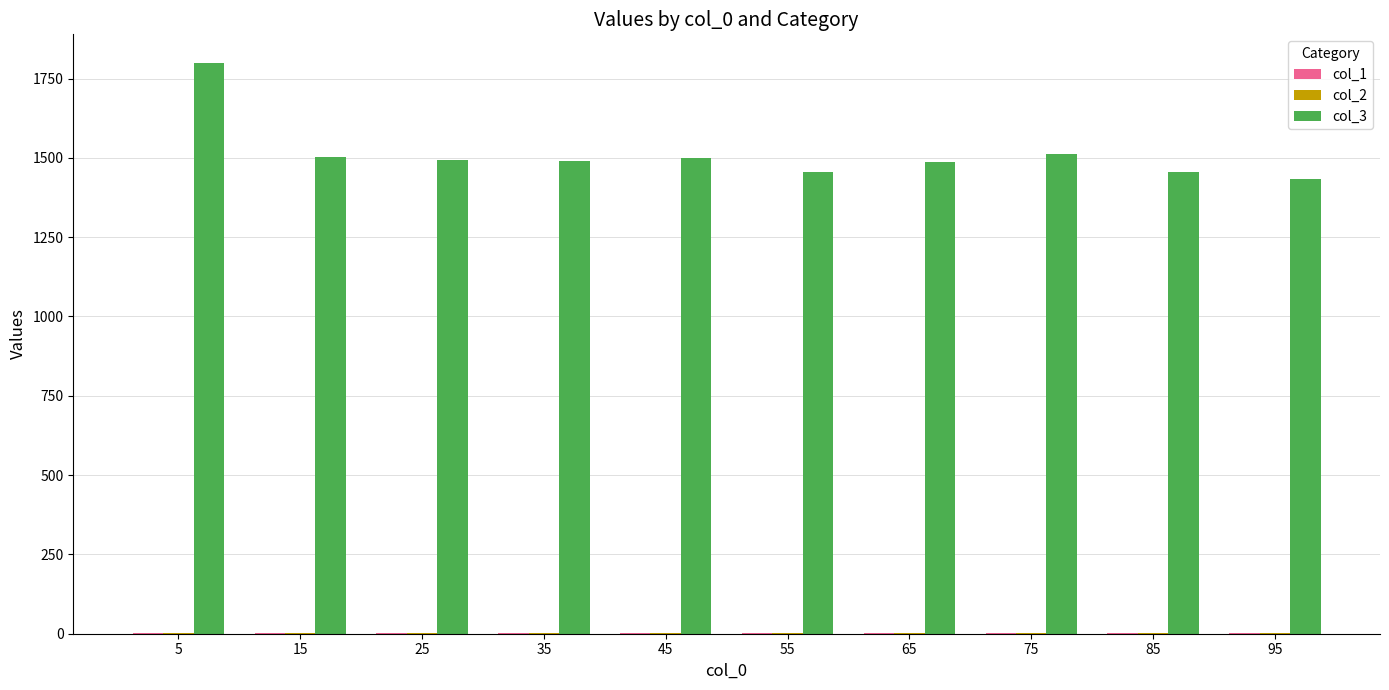

What value does the col_3 series have at 85?

1456.8